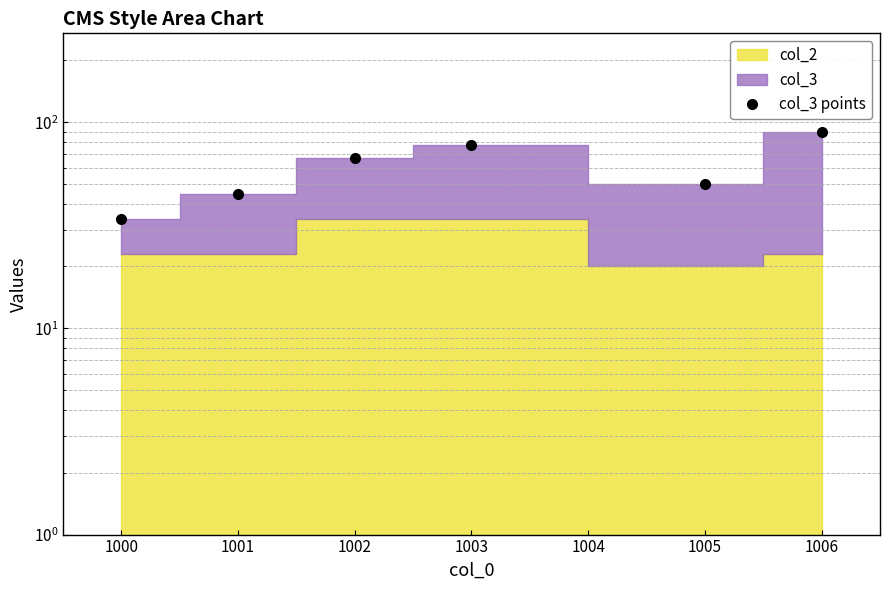

How many values exceed 67?

2